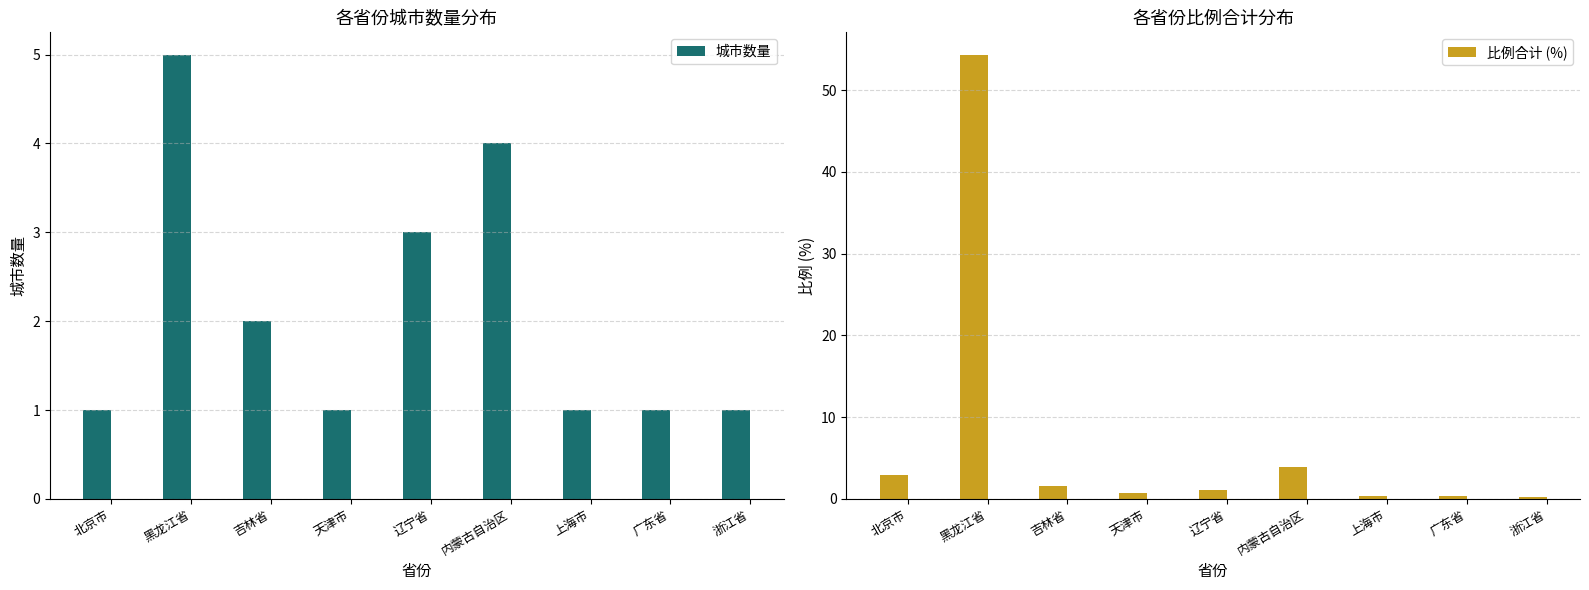

The 城市数量 series shows 1.0 at 浙江省. True or false?

True